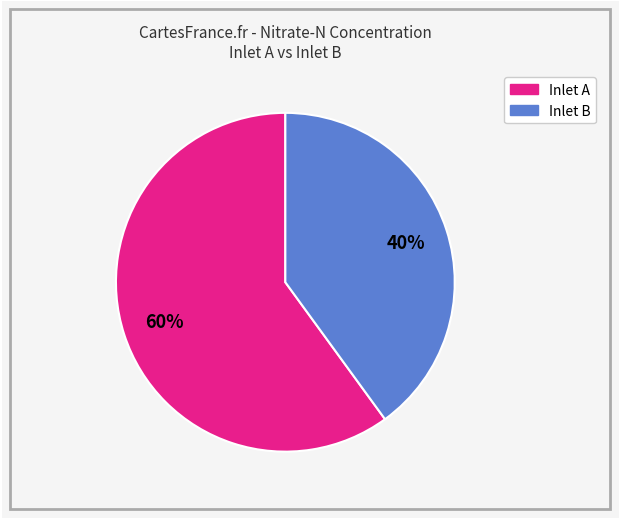

Does any single category account for the majority?

Yes